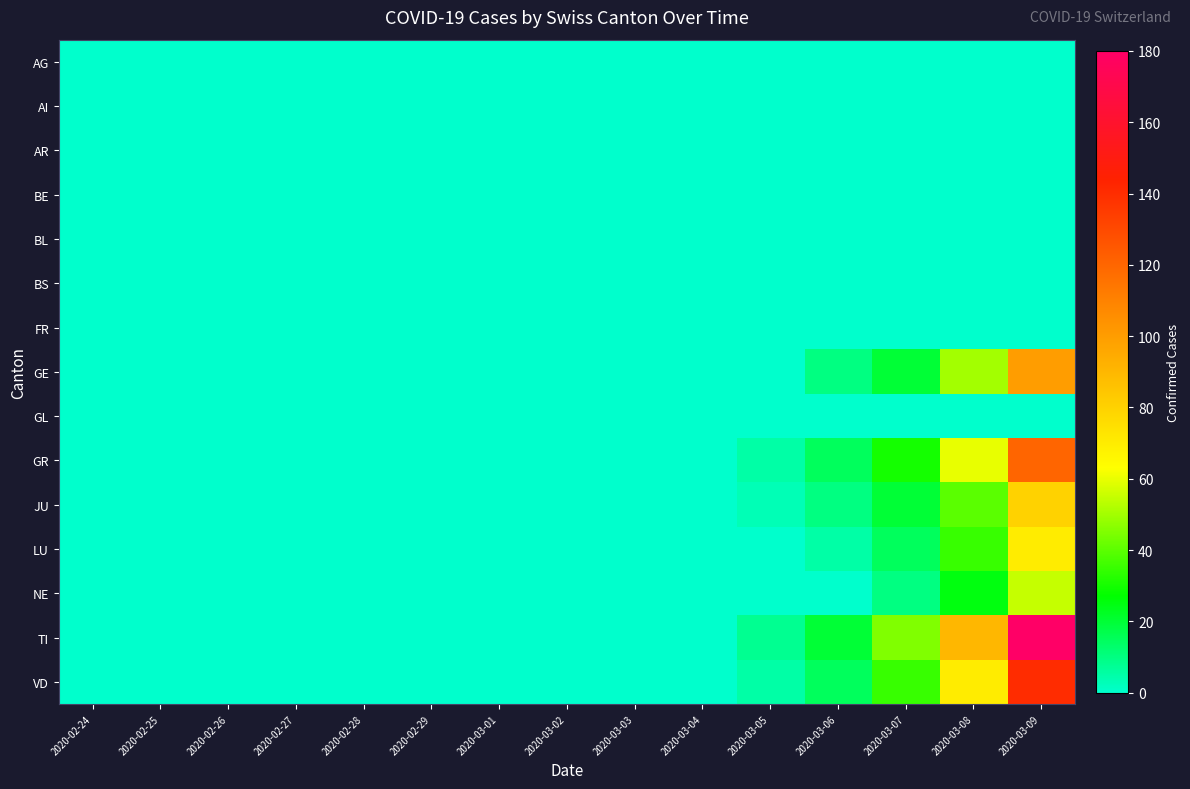

Count the number of data series in this chart.

15